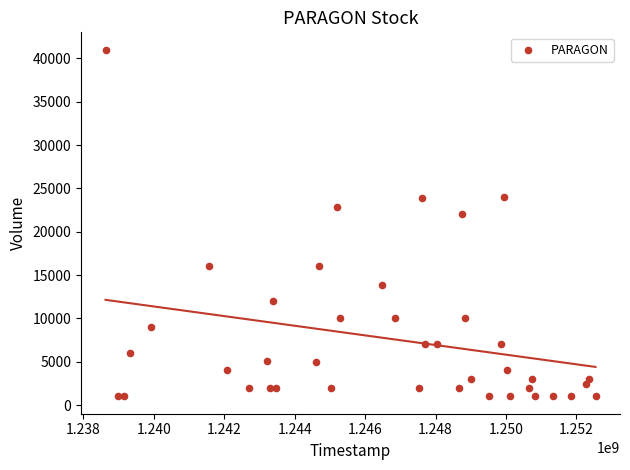

What is the range of X values (max minus min)?

13910400